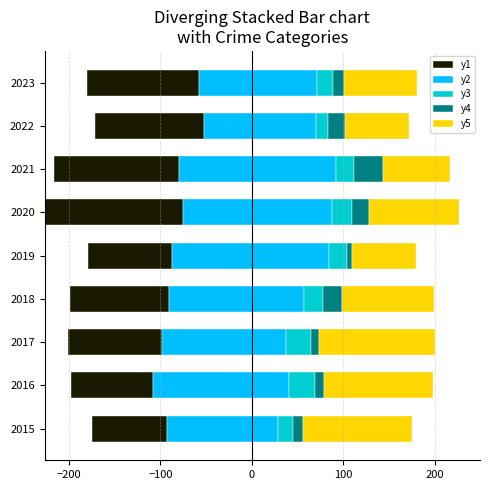

Reading left to right, extract all data points from this chart.

Aggravated Assault: 82	90	102	108	92	151	136	119	123
Aggravated Battery: 122	149	136	147	171	163	172	123	129
Criminal Sexual Assault: 16	28	27	21	20	22	19	13	17
Homicide: 11	10	9	21	5	18	32	18	12
Robbery: 119	119	127	100	70	99	73	70	80